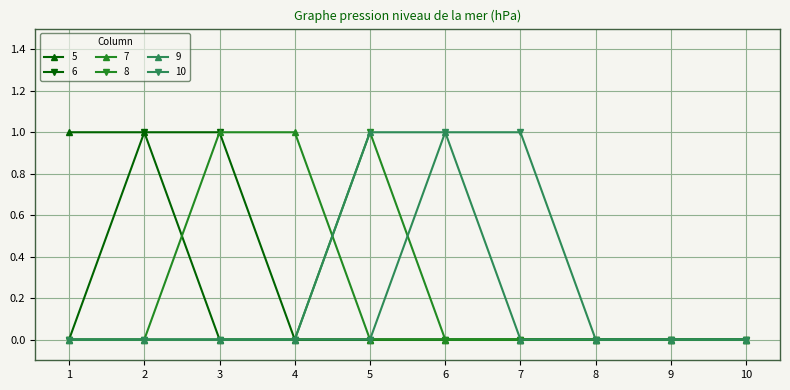

What is the spread (max minus min) of values at 2?

1